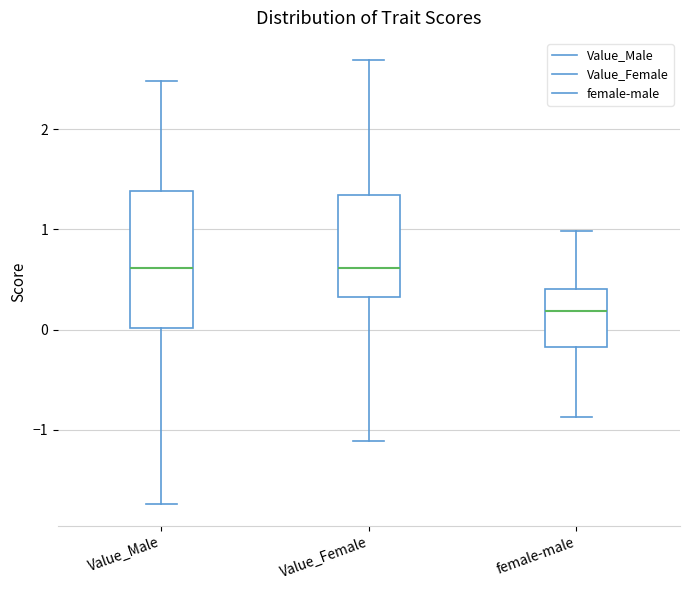

Reading left to right, transcribe this box plot: for each box, give where its median line is, the range the box spans, and where its two whiskers end, as read against the y-axis. The values are not printed on the chart, so give them approximately, as read against the axis.

Value_Male: median 0.6, box 0.0 to 1.4, whiskers -1.7 to 2.5
Value_Female: median 0.6, box 0.3 to 1.3, whiskers -1.1 to 2.7
female-male: median 0.2, box -0.2 to 0.4, whiskers -0.9 to 1.0